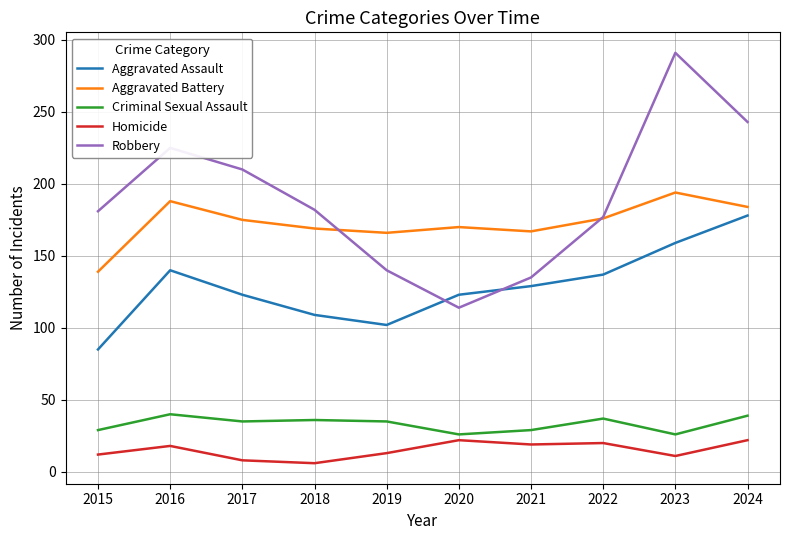

The Aggravated Assault series shows 47 at 2017. True or false?

False